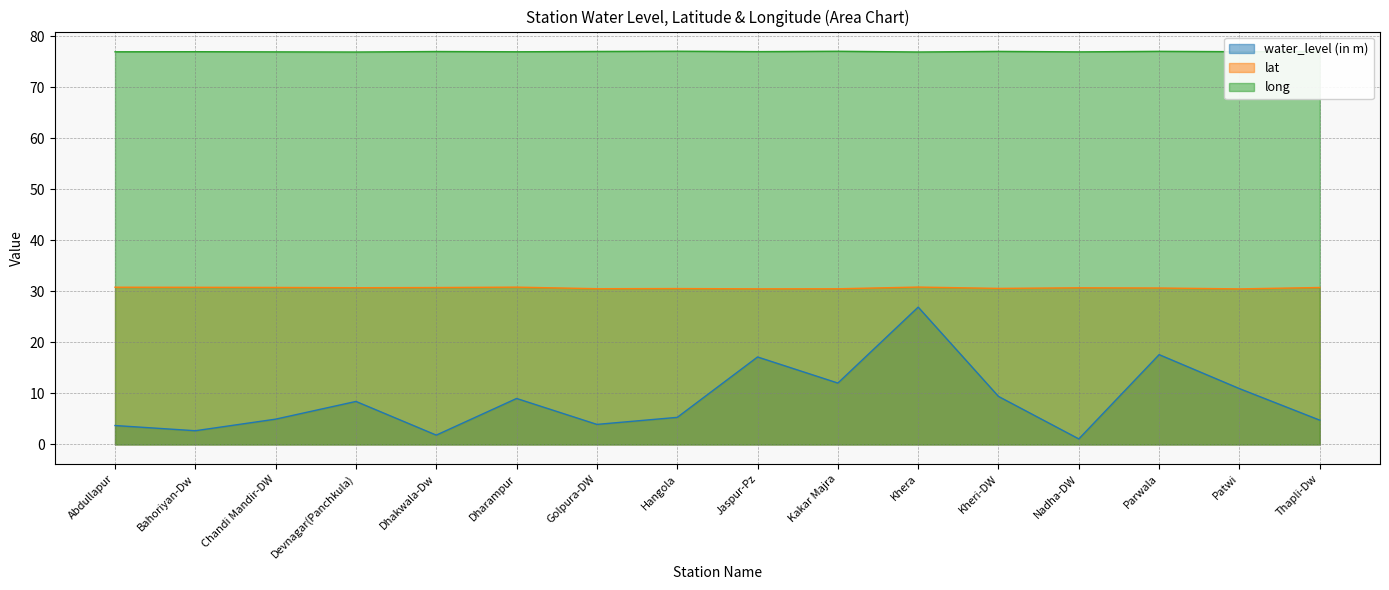

List the series in order of their overall mean, lowest first.

water_level (in m), lat, long